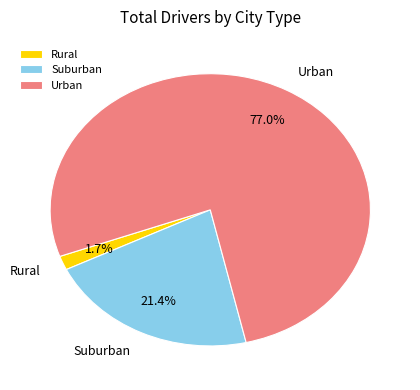

What is the largest slice in the pie chart?

Urban